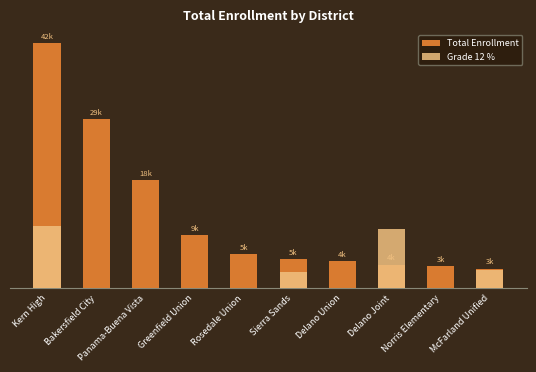

Which has a higher value, Delano Union or Bakersfield City?

Bakersfield City